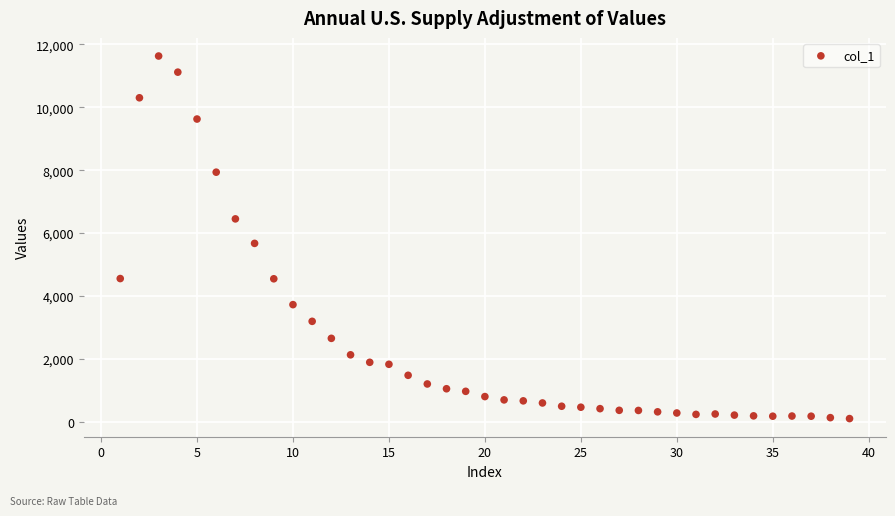

What is the range of Y values (max minus min)?

11530